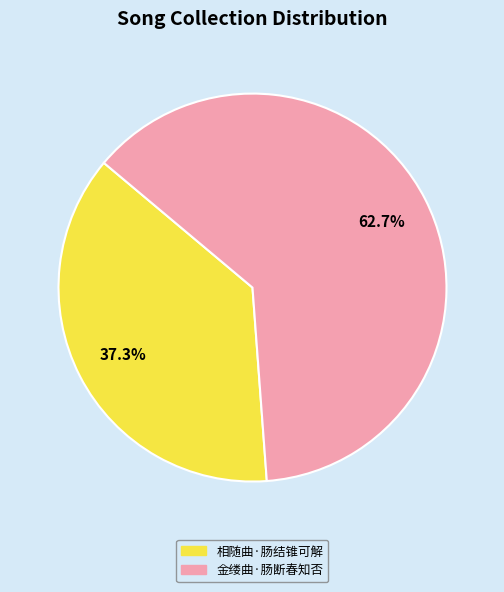

To the nearest percent, what is the difference between the largest and smallest slice percentages?

25%